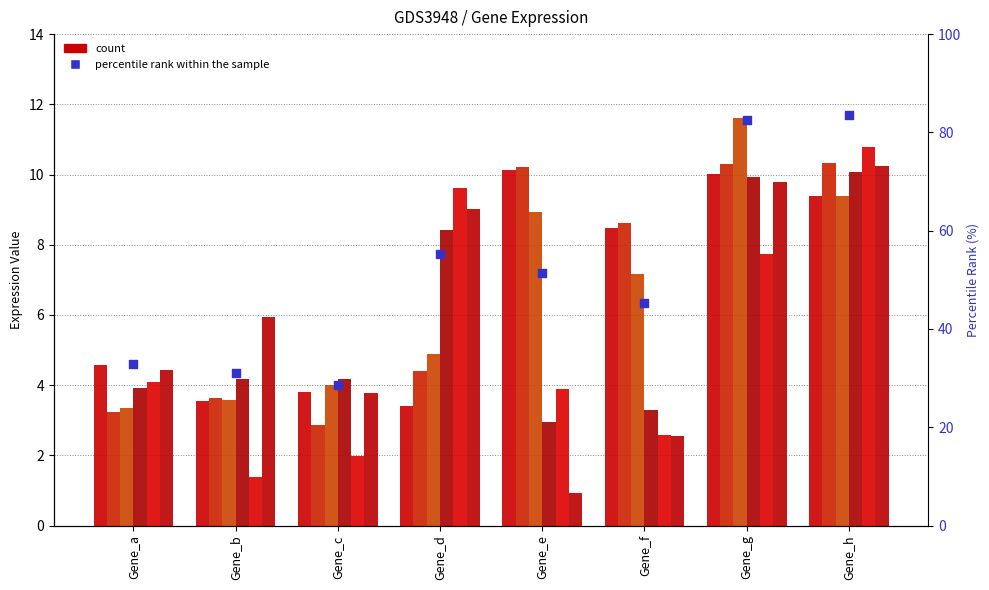

What is the total value across all series at Gene_h?

60.2